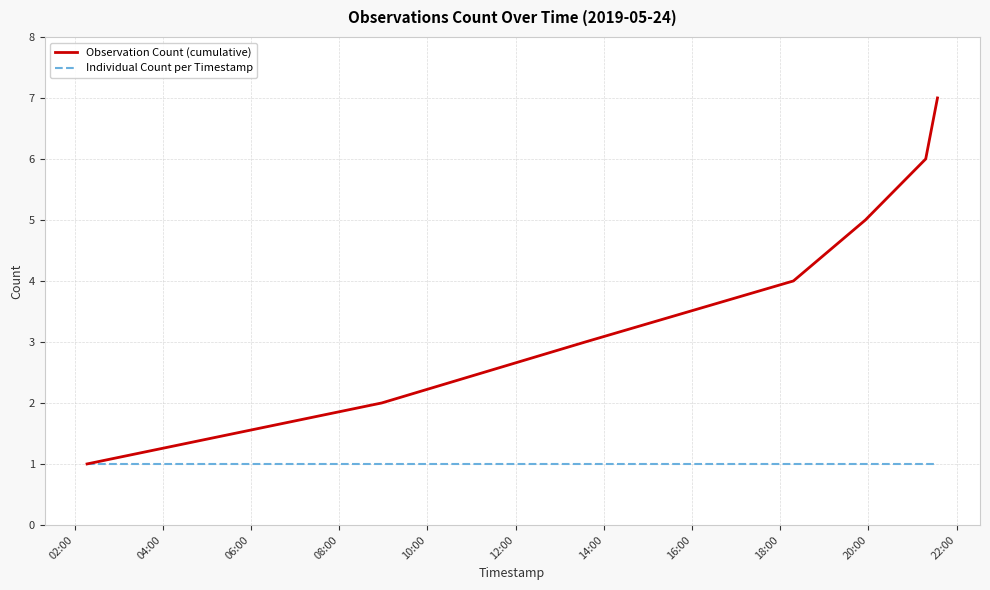

Which series has the widest spread of values?

Observation Count (cumulative)